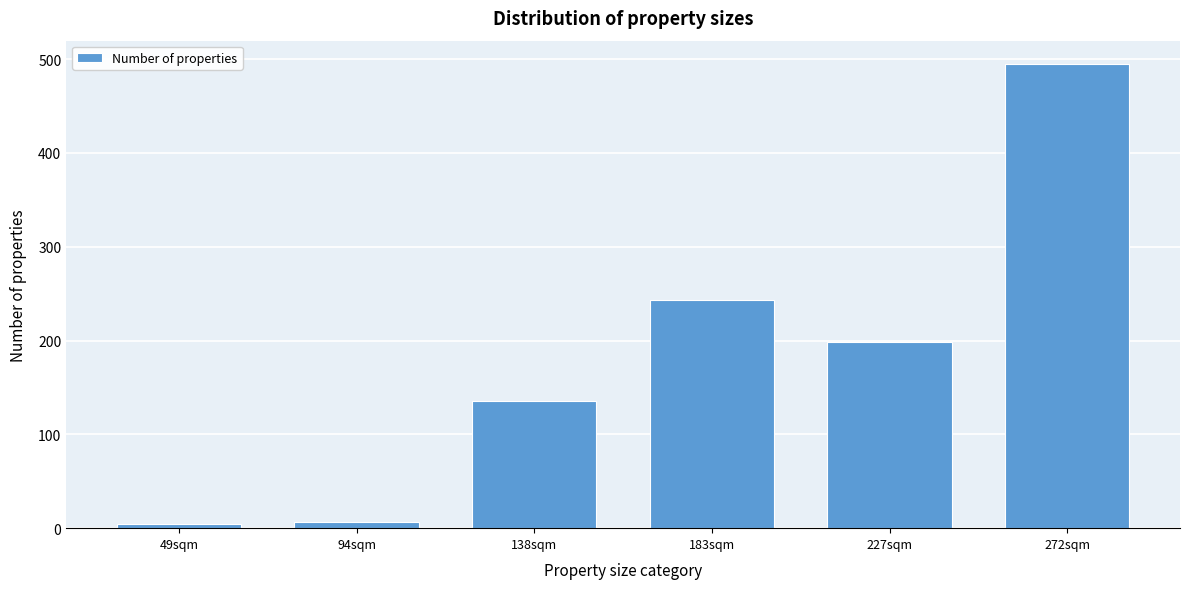

Reading right to left, extract all data points from this chart.

495	199	243	136	7	4